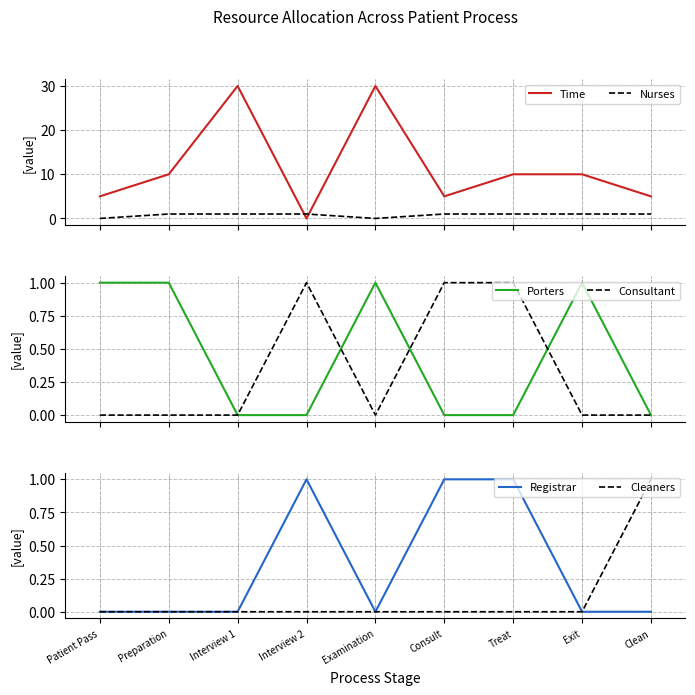

How many data points does each series have?

9